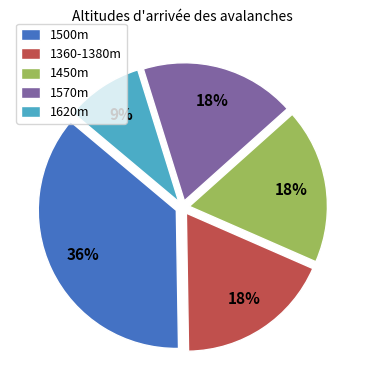

Does any single category account for the majority?

No